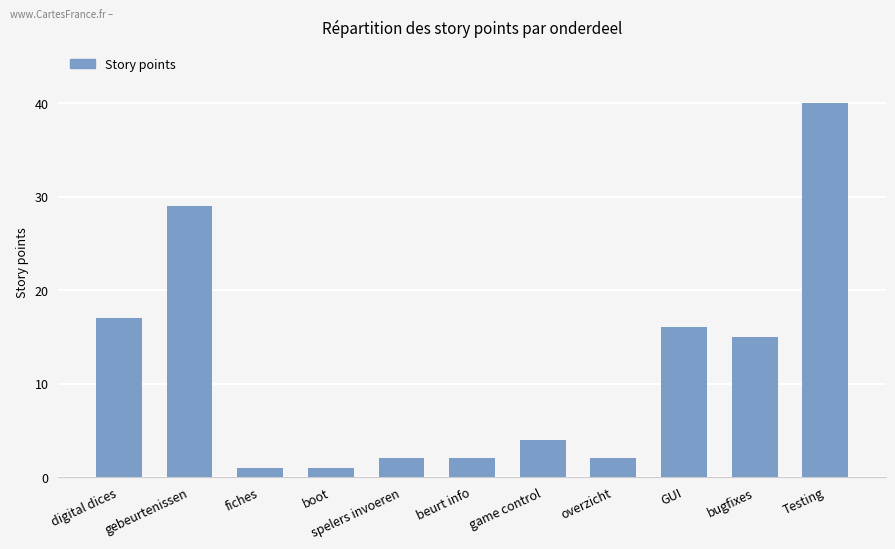

At which label is the value closest to 20?

digital dices